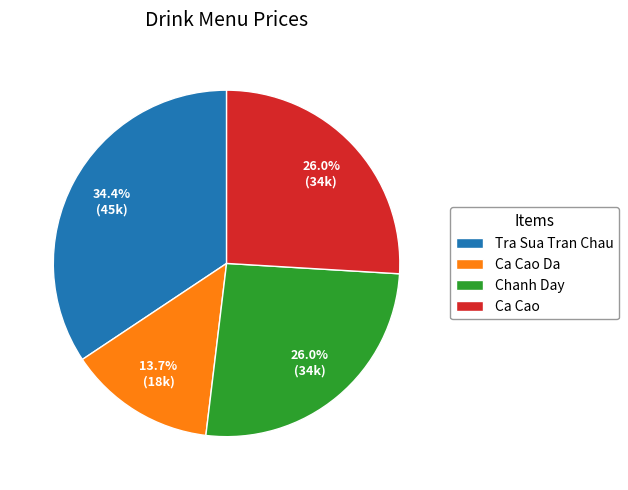

True or false: Ca Cao Da accounts for 14% of the total.

True